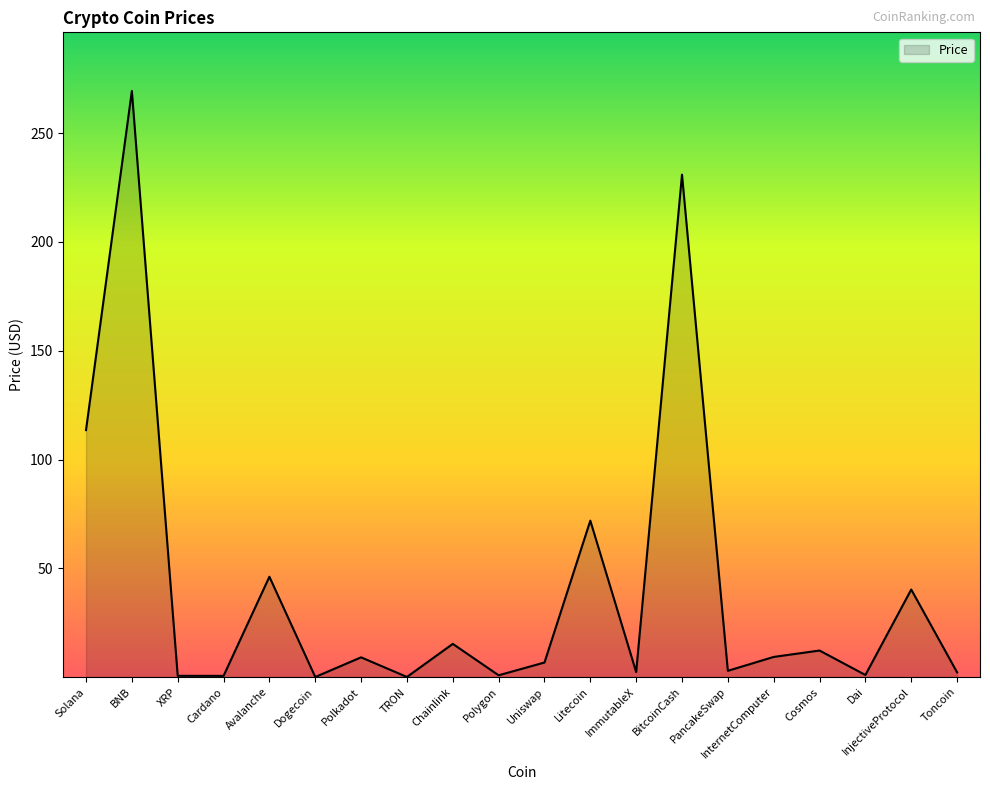

What is the difference between the values at Polygon and ImmutableX?

1.5